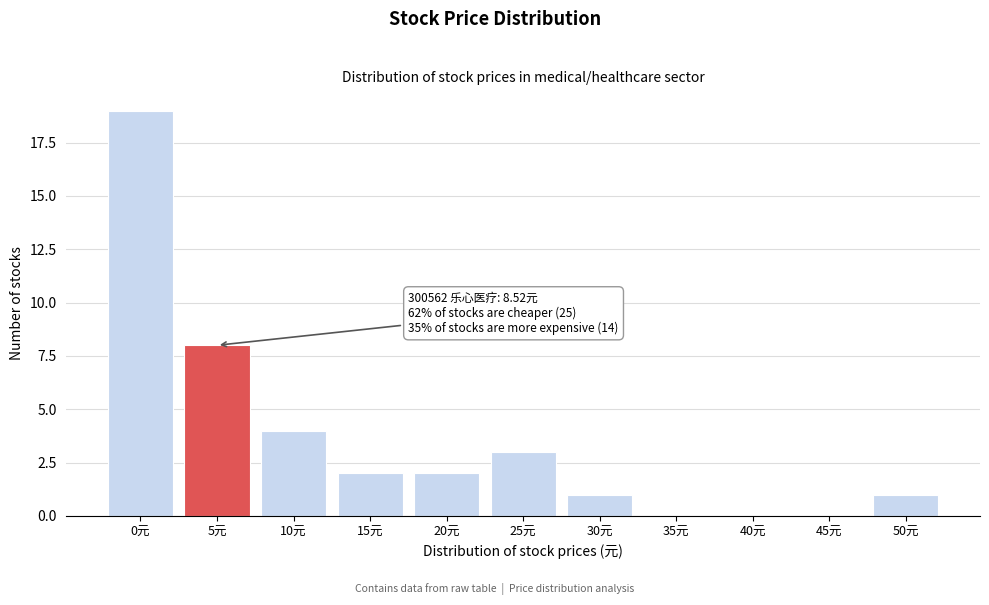

Reading left to right, list all the values displayed in this chart.

0元=19	5元=8	10元=4	15元=2	20元=2	25元=3	30元=1	35元=0	40元=0	45元=0	50元=1